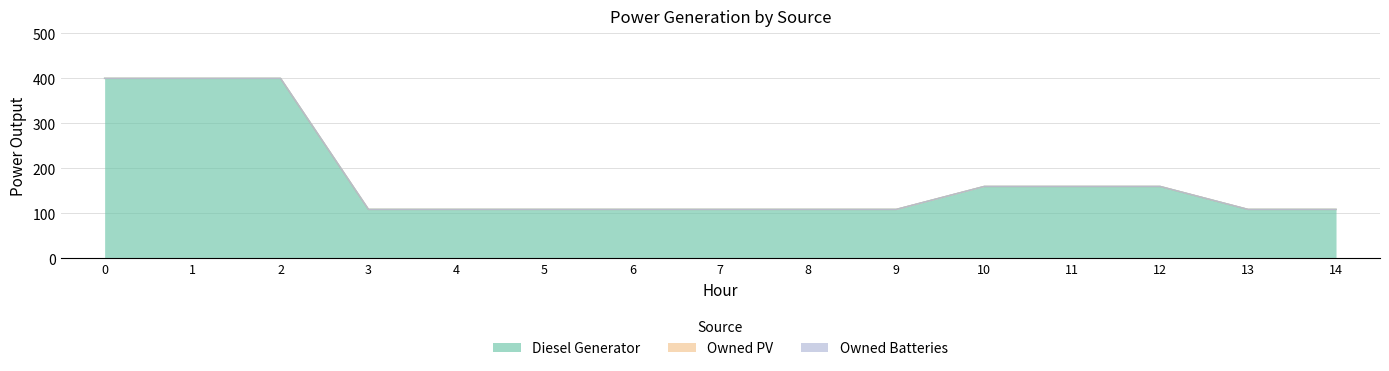

What is the lowest value of the Diesel Generator series?

109